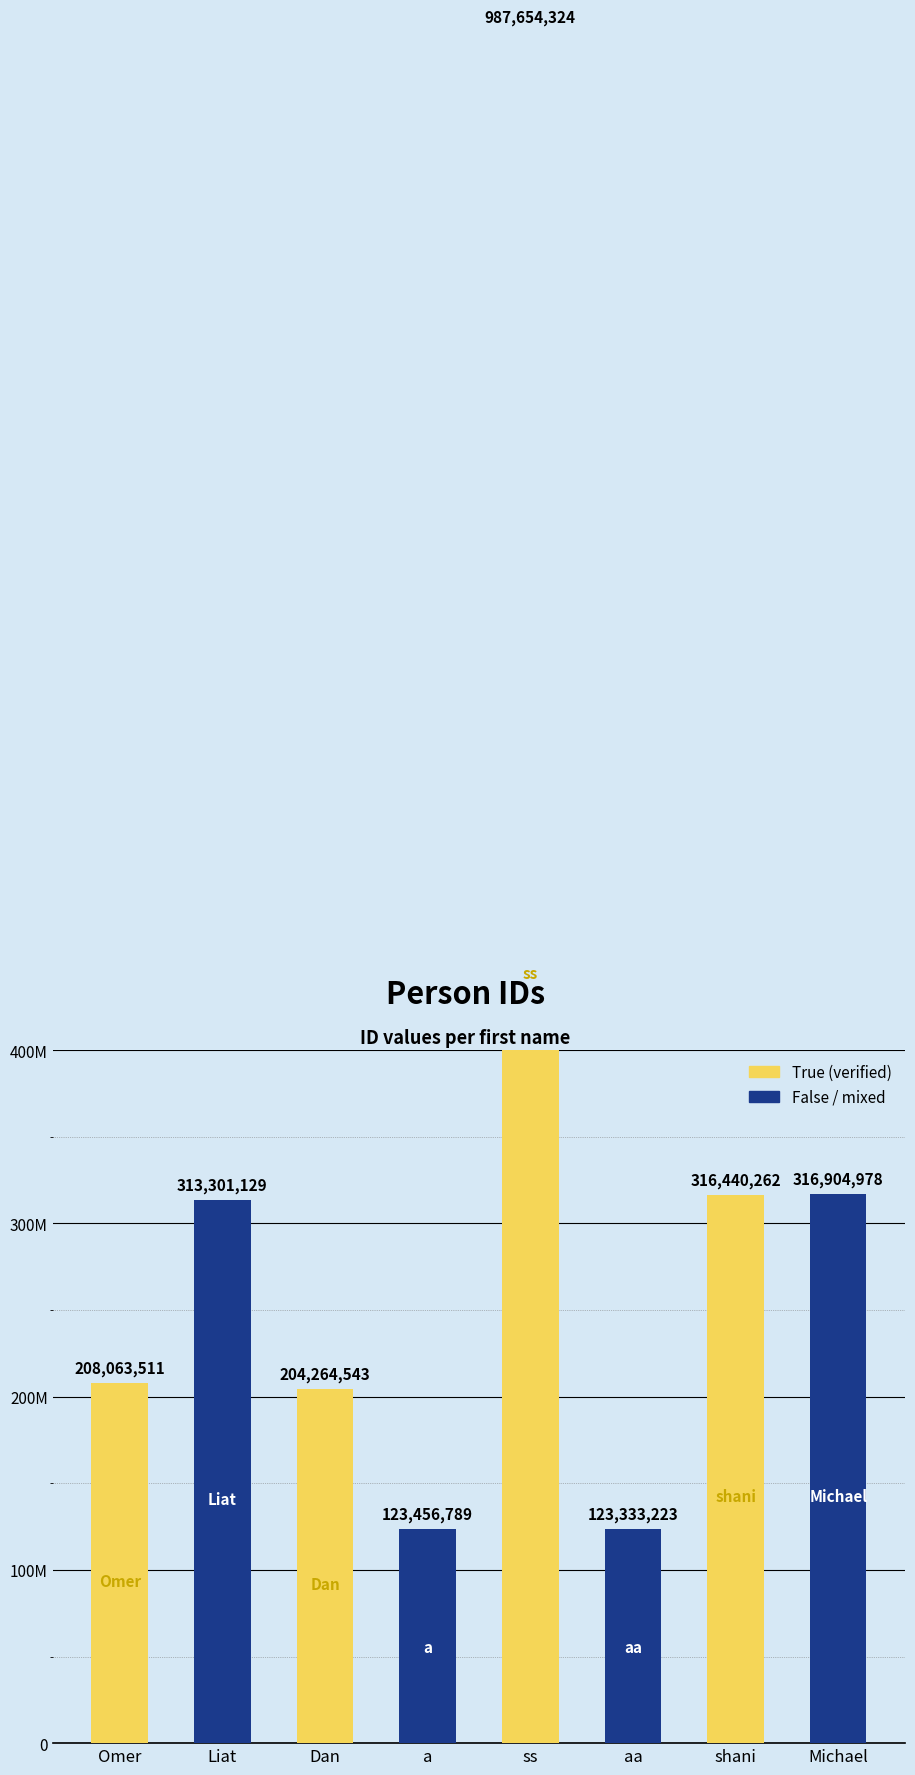

What is the sum of the values at ss and aa?

1110987547